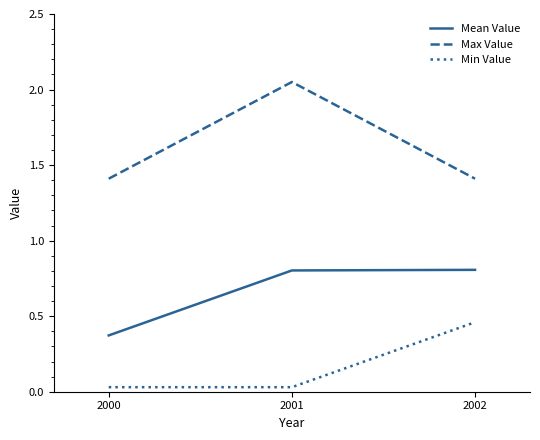

Read the Max Value value at 2002.

1.4